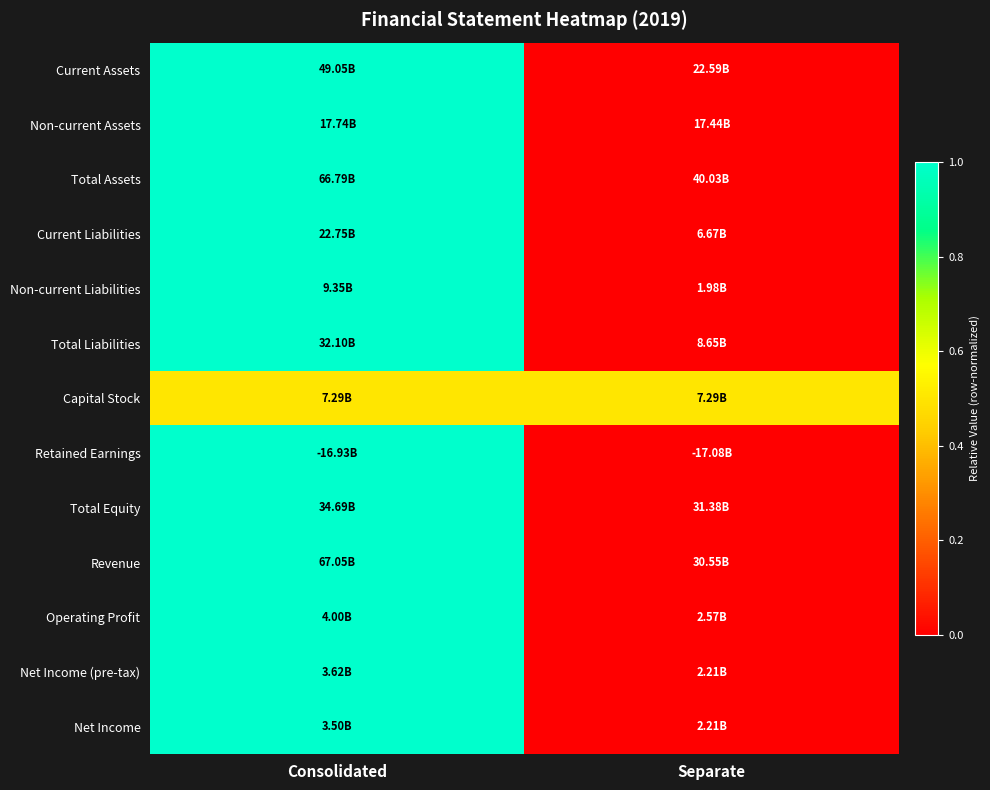

Reading left to right, what are all the values shown in this chart?

Current Assets: Consolidated=1.0	Separate=0.0
Non-current Assets: Consolidated=1.0	Separate=0.0
Total Assets: Consolidated=1.0	Separate=0.0
Current Liabilities: Consolidated=1.0	Separate=0.0
Non-current Liabilities: Consolidated=1.0	Separate=0.0
Total Liabilities: Consolidated=1.0	Separate=0.0
Capital Stock: Consolidated=0.5	Separate=0.5
Retained Earnings: Consolidated=1.0	Separate=0.0
Total Equity: Consolidated=1.0	Separate=0.0
Revenue: Consolidated=1.0	Separate=0.0
Operating Profit: Consolidated=1.0	Separate=0.0
Net Income (pre-tax): Consolidated=1.0	Separate=0.0
Net Income: Consolidated=1.0	Separate=0.0